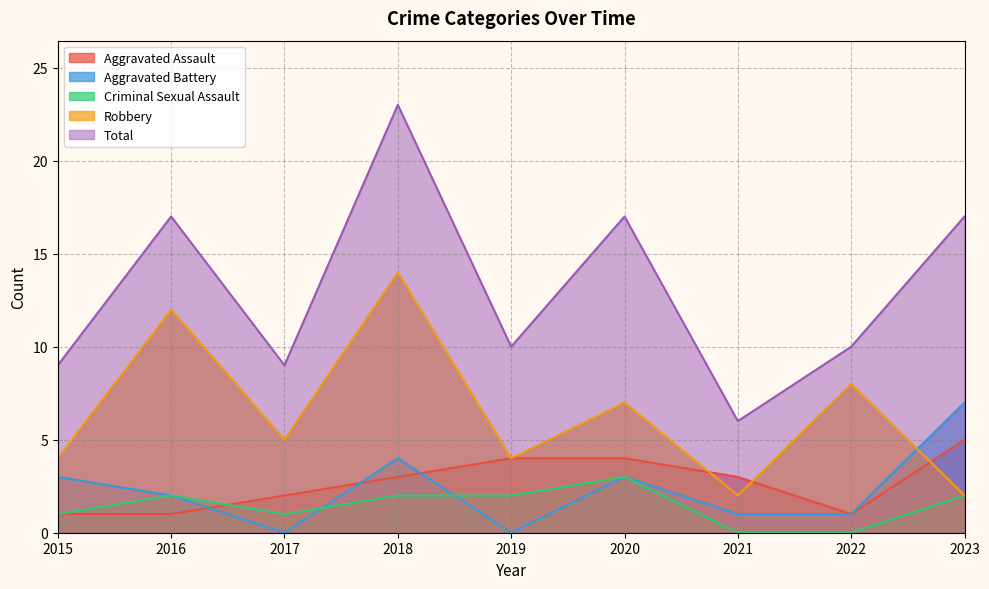

Which series has the largest total across all categories?

Total